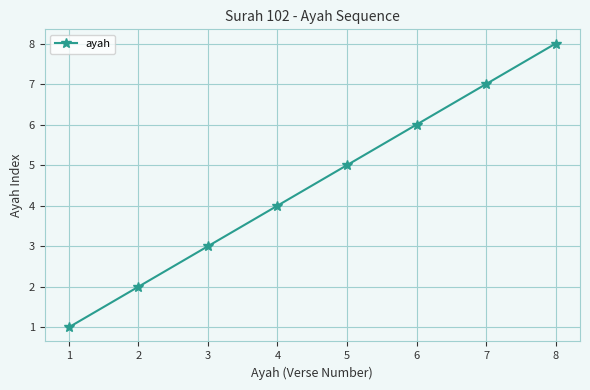

What is the difference between the values at 5 and 8?

3